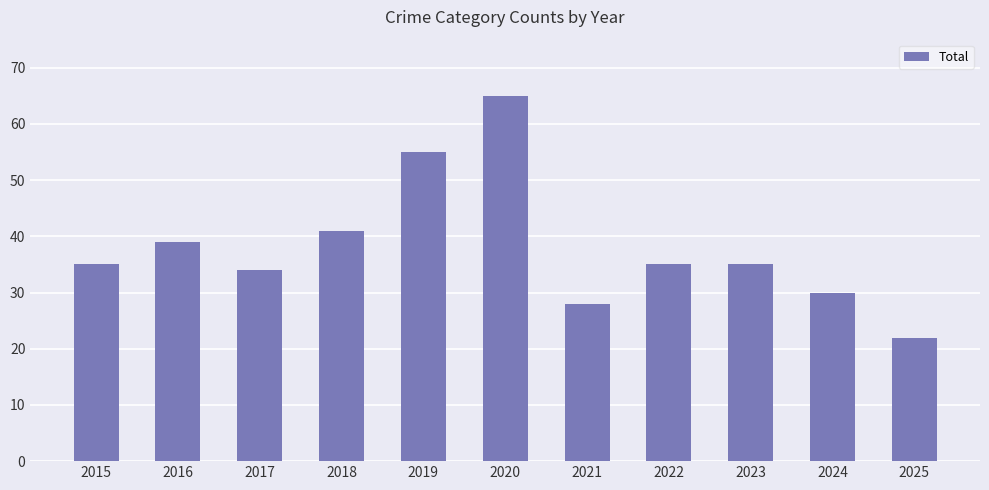

What is the value of the 11th bar from the left?

22